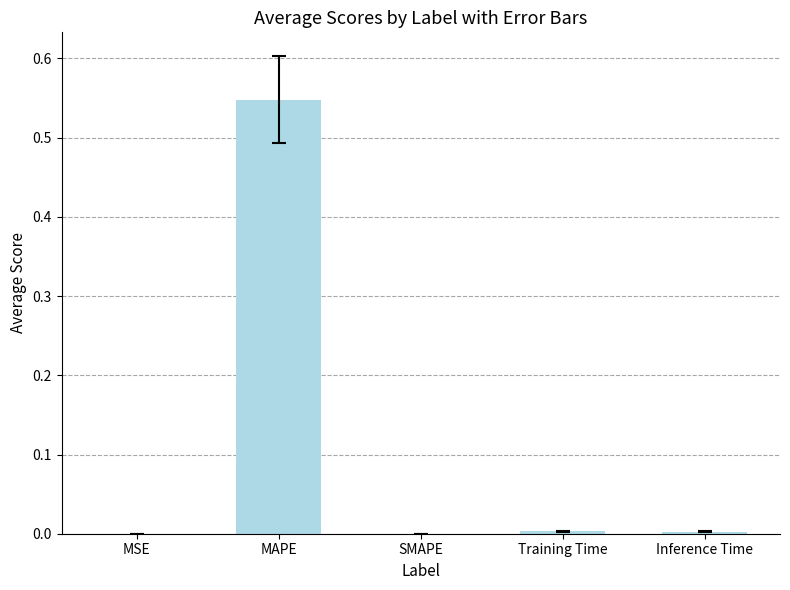

Count the number of data series in this chart.

1